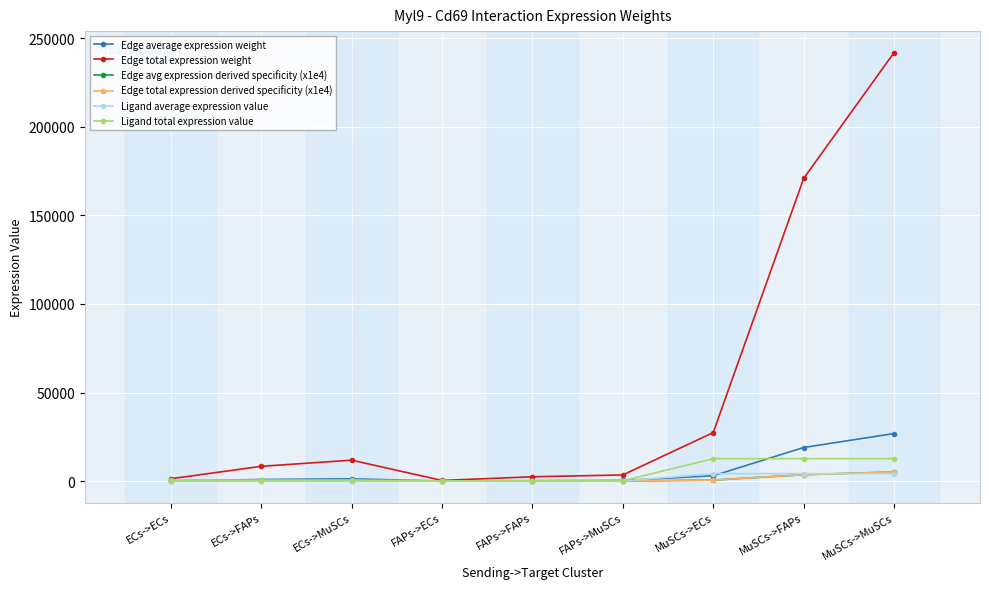

Is this an area chart (filled region under the line)?

No